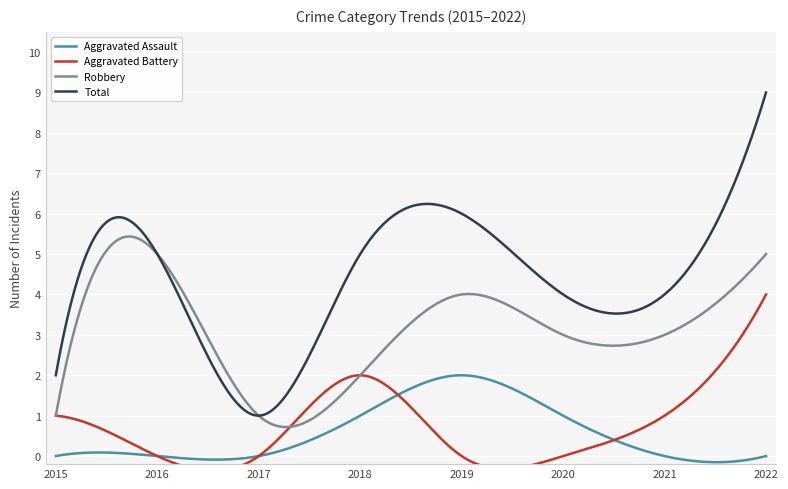

What is the difference between the maximum and minimum values in the Total series?

8.0